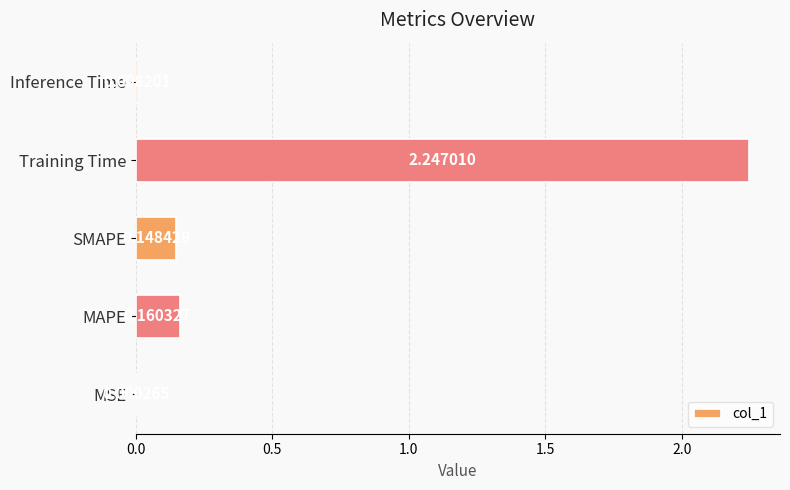

What is the sum of the values at MAPE and SMAPE?

0.3